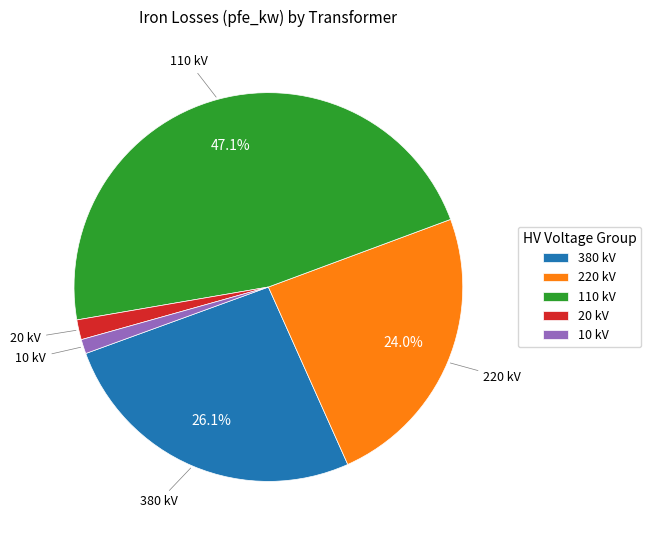

What portion of the pie excludes 380 kV?

73.9%